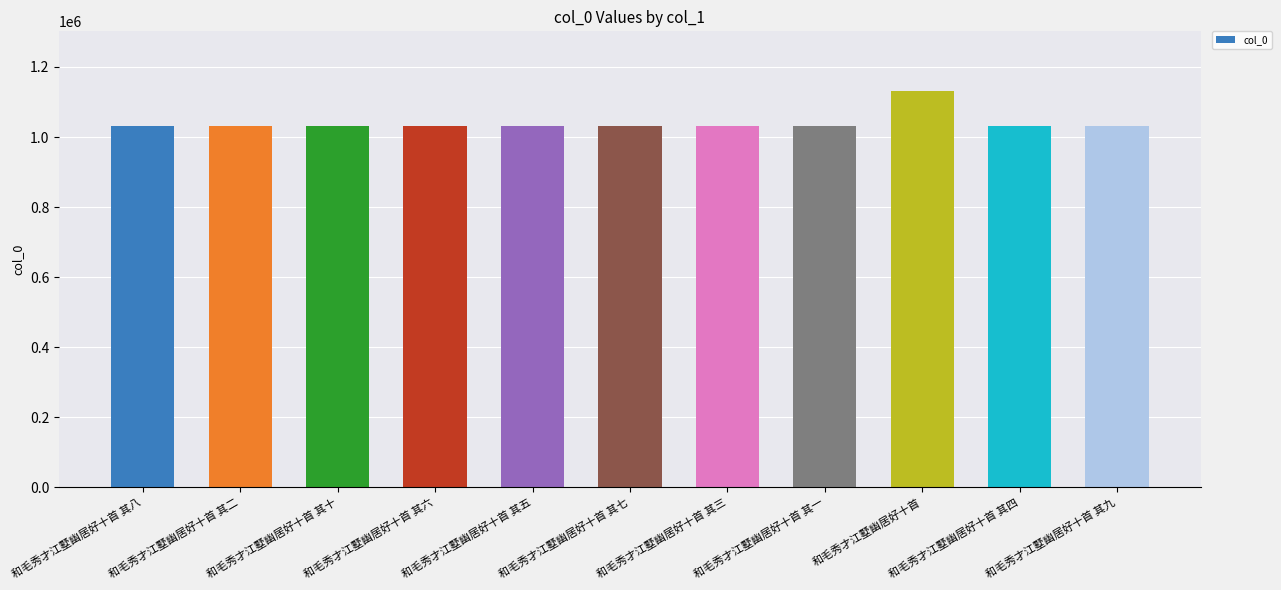

What is the sum of the values at 和毛秀才江墅幽居好十首 其九 and 和毛秀才江墅幽居好十首 其八?

2065039